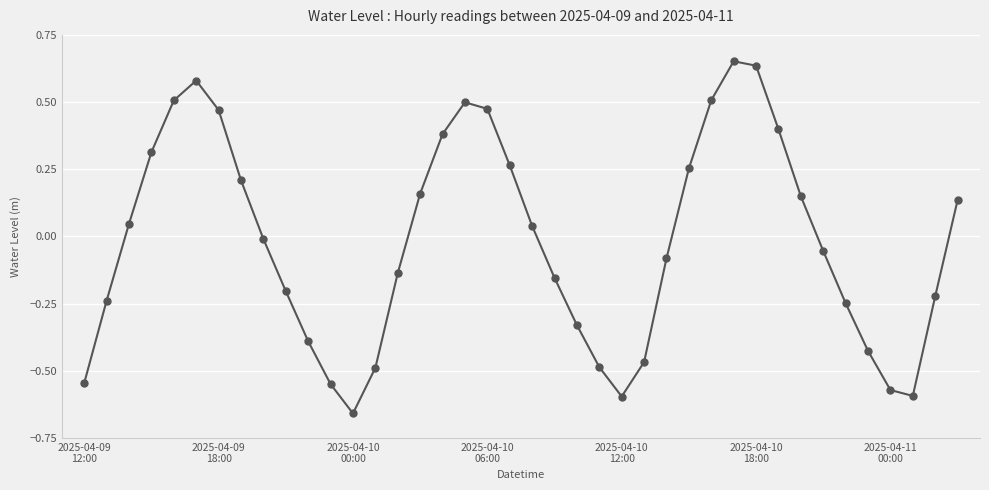

How many interior local peaks (higher than both neighbors) does the data have?

3